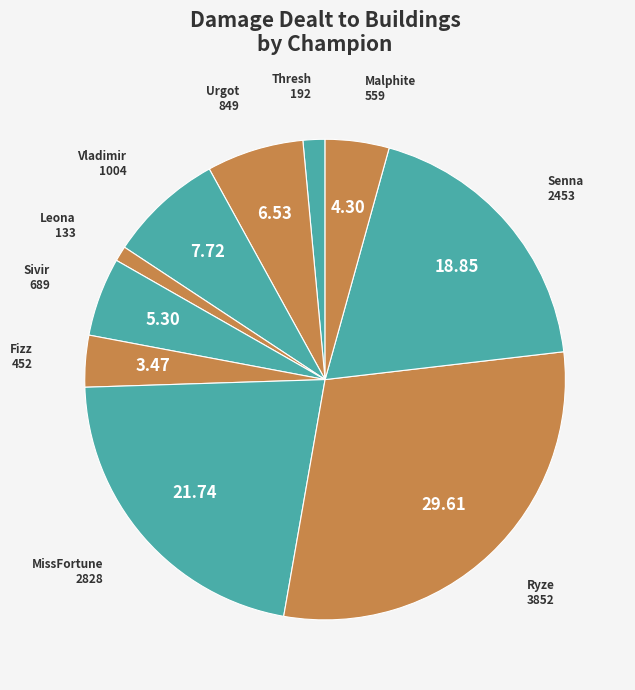

Which has a higher value, Fizz or Urgot?

Urgot